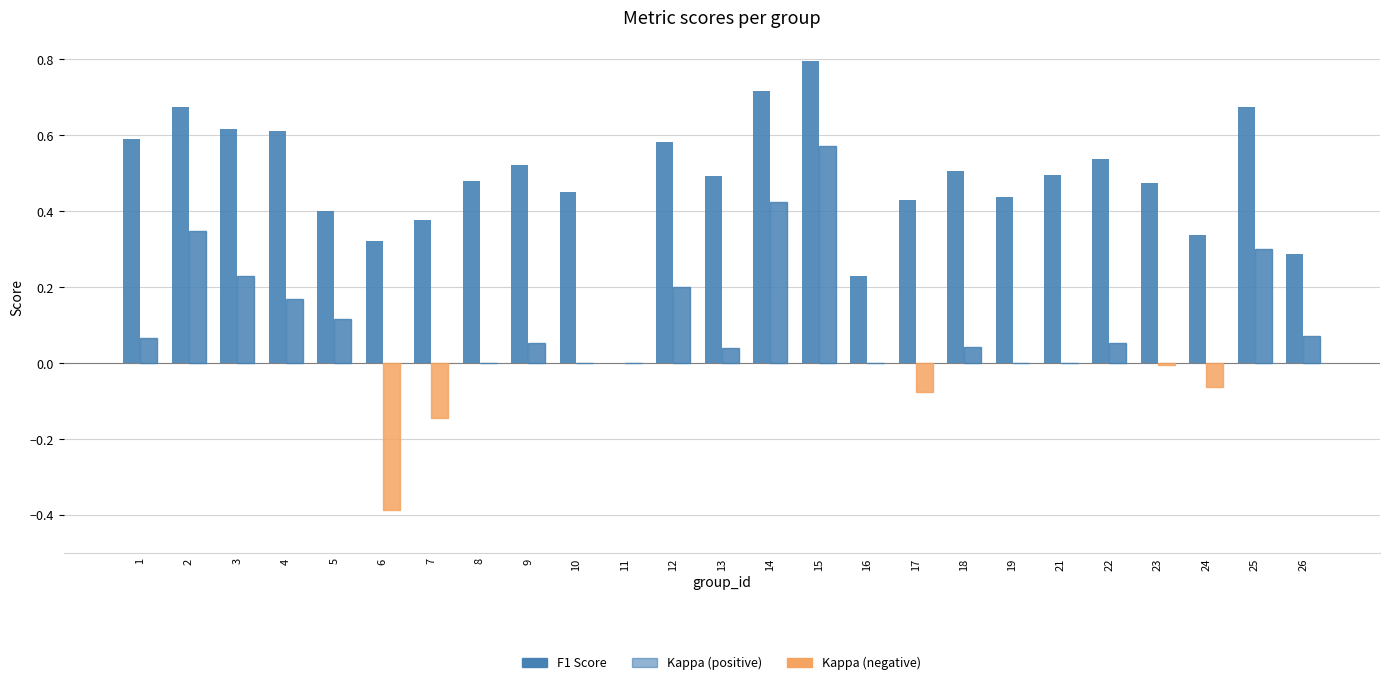

How many data points does each series have?

25